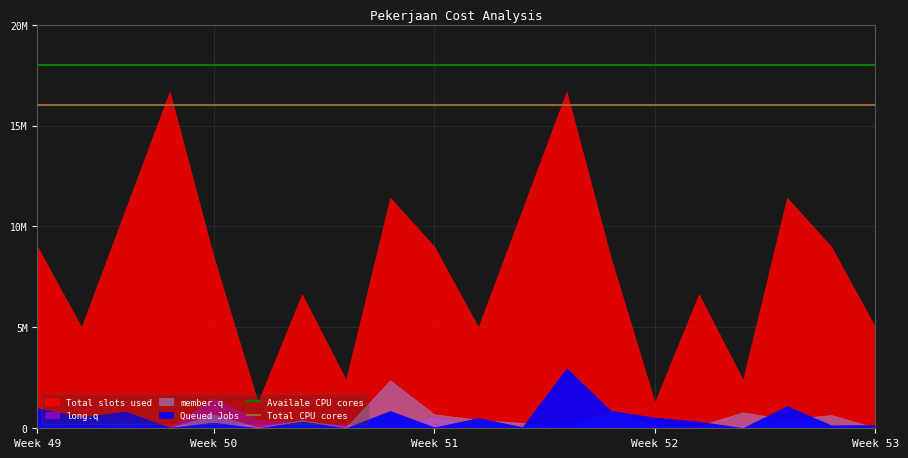

Which series has the largest total across all categories?

Availale CPU cores